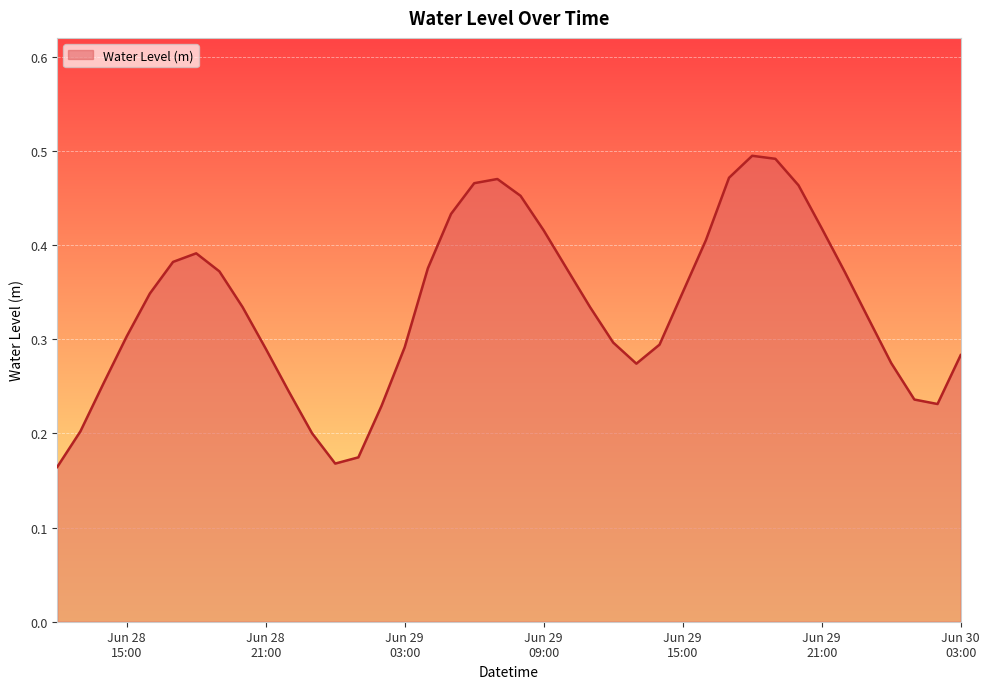

Does the chart display data point markers on the line(s)?

No